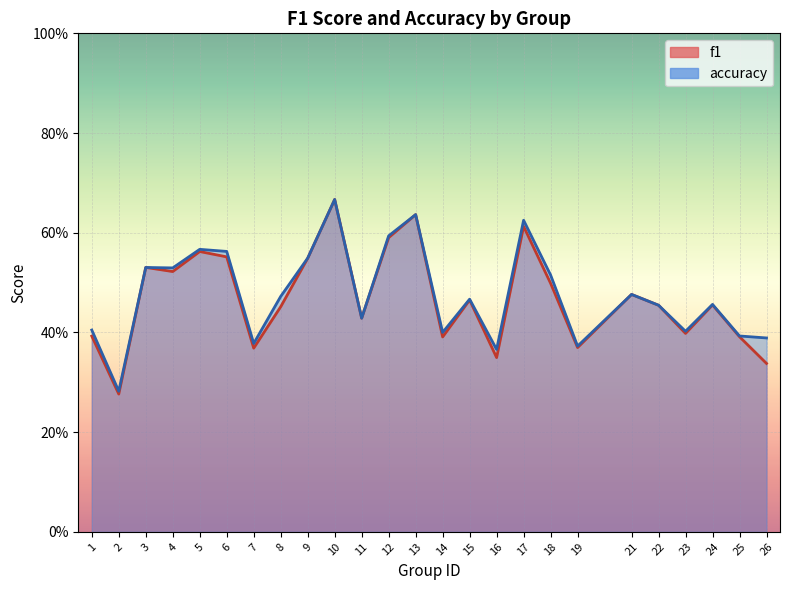

At which label does accuracy reach its minimum?

2